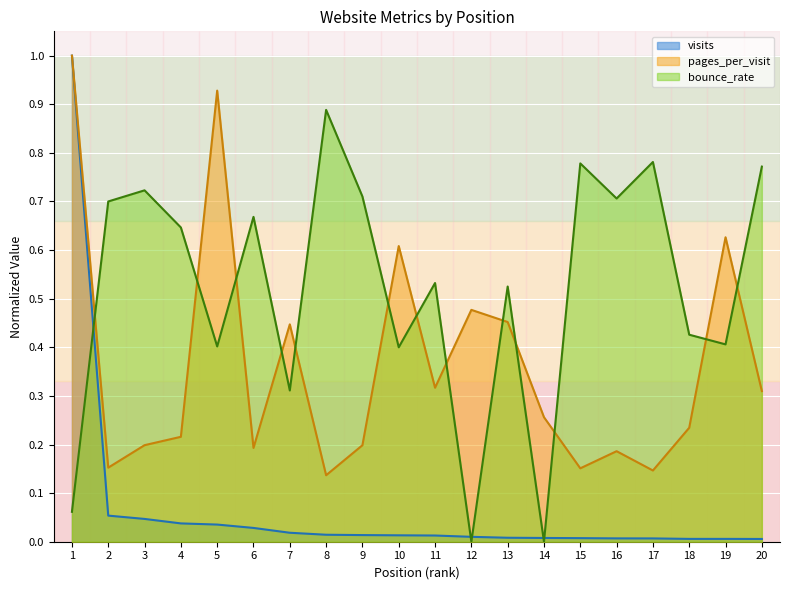

True or false: visits has a value of 0.0 at 4.

True